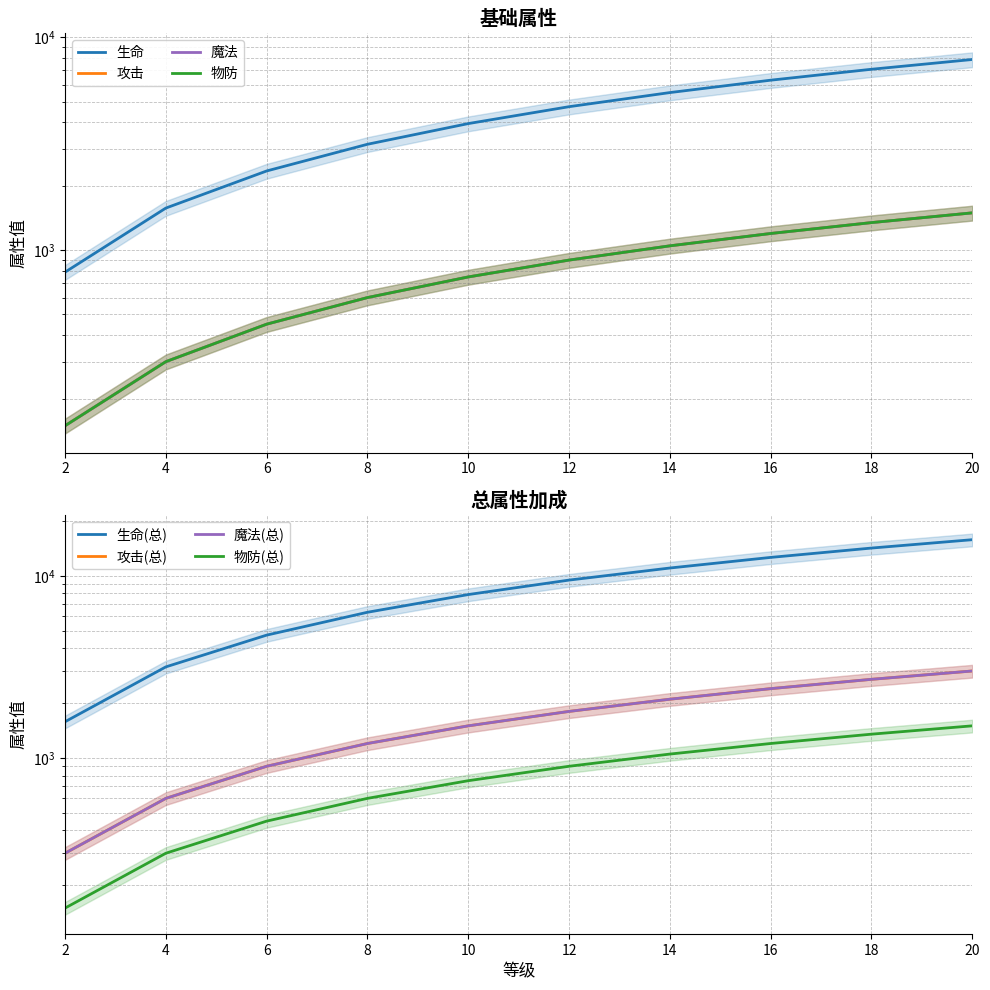

At which label does 魔法 reach its peak?

20